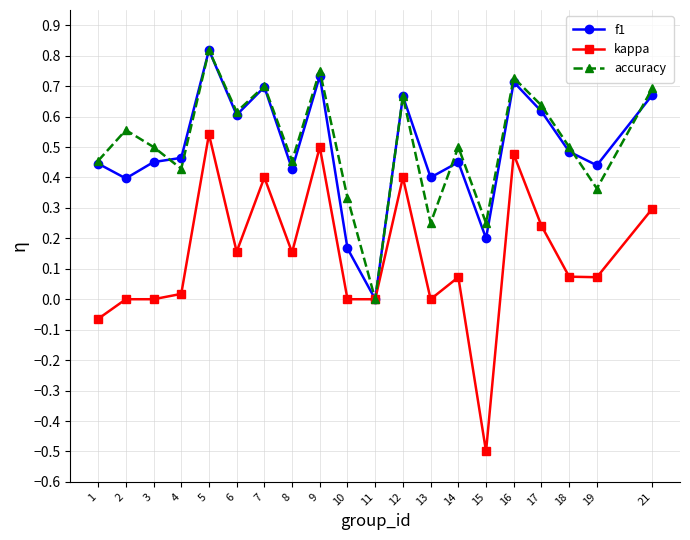

What are all the series names shown in the legend?

f1, kappa, accuracy